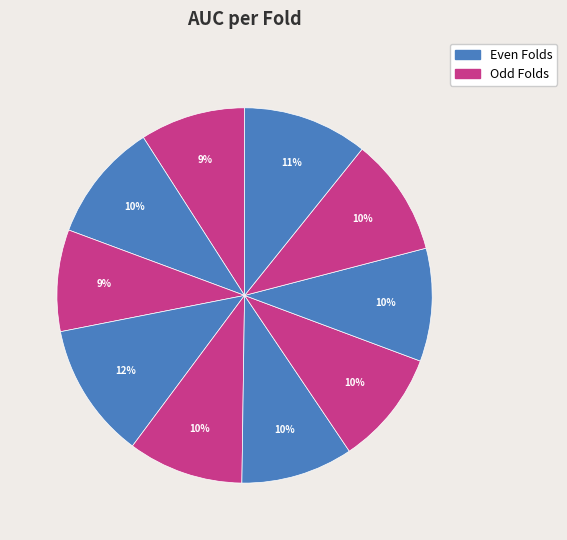

How many slices are in this pie chart?

10